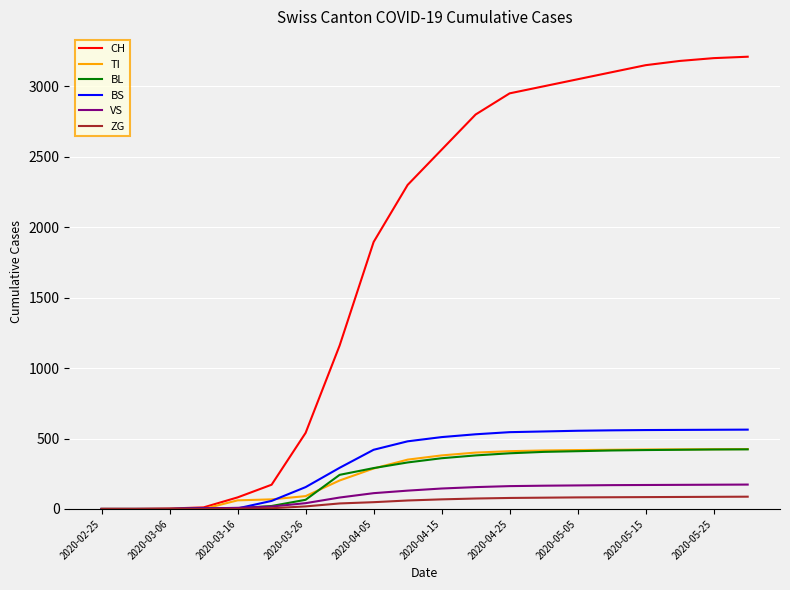

What is the maximum value shown in the chart?

3210